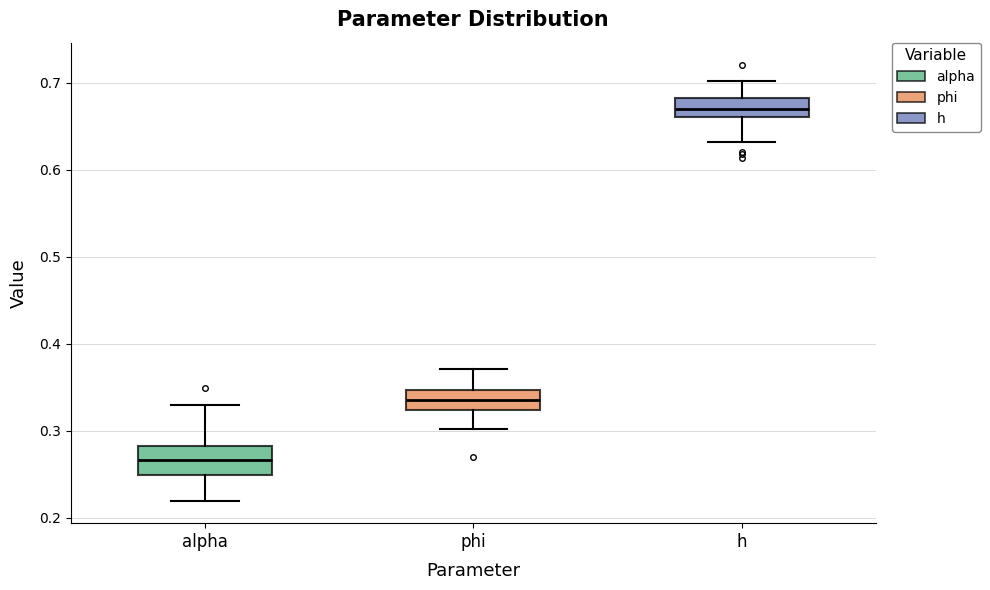

Where is the lower edge of the box for phi on the y-axis? The values are not printed on the chart, so give them approximately, as read against the axis.

0.32